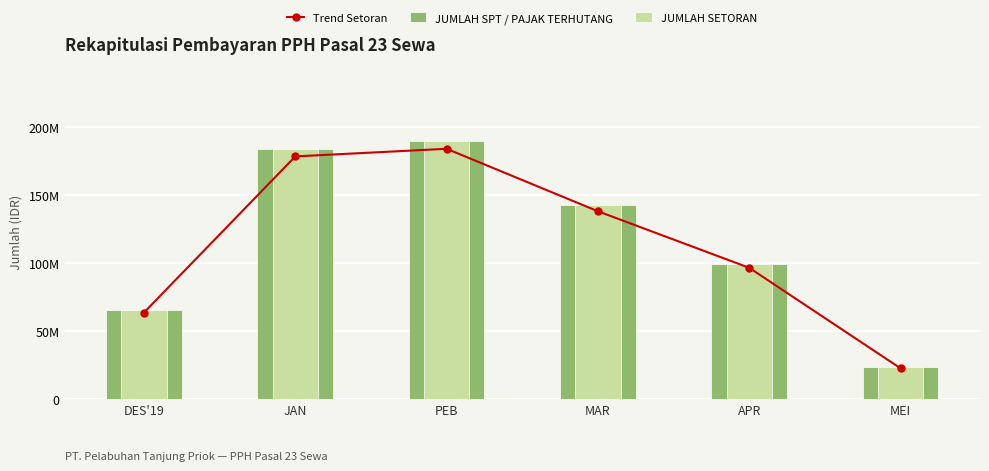

Reading left to right, transcribe all the data shown in this chart.

Trend Setoran: DES'19=63413800.4	JAN=178340473.3	PEB=183956232.0	MAR=137954682.3	APR=96350641.3	MEI=22362689.4
JUMLAH SPT / PAJAK TERHUTANG: DES'19=65375052.0	JAN=183856158.0	PEB=189645600.0	MAR=142221322.0	APR=99330558.0	MEI=23054319.0
JUMLAH SETORAN: DES'19=65375052.0	JAN=183856158.0	PEB=189645600.0	MAR=142221322.0	APR=99330558.0	MEI=23054319.0